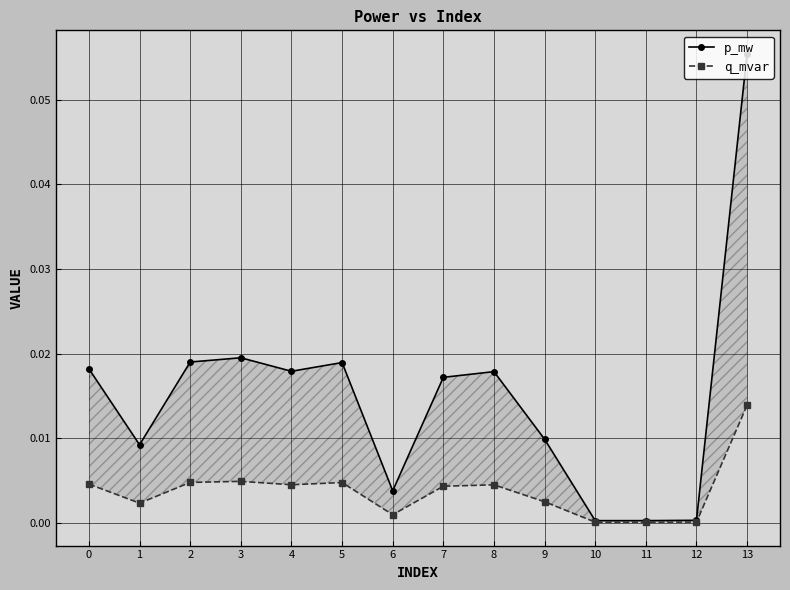

At how many categories does at least one series exceed 0?

14